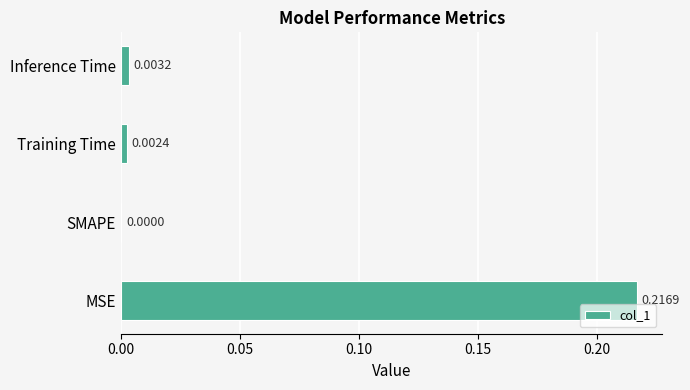

Which category has the highest value across all series?

MSE